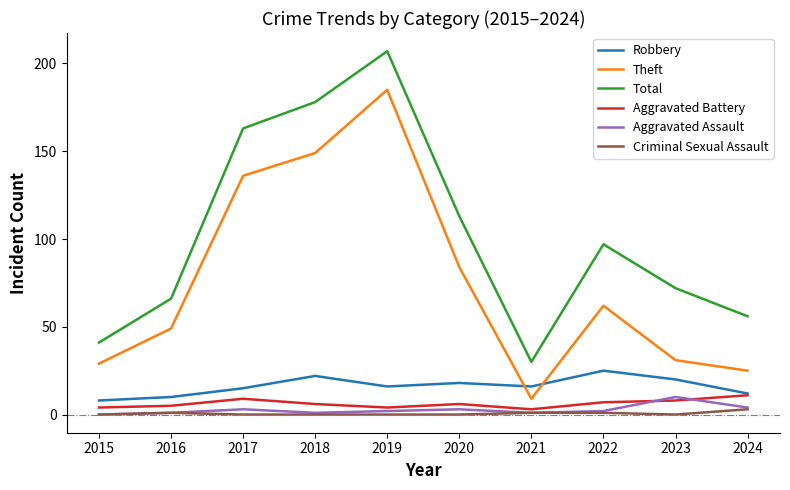

Reading left to right, transcribe all the data shown in this chart.

Robbery: 8	10	15	22	16	18	16	25	20	12
Theft: 29	49	136	149	185	84	9	62	31	25
Total: 41	66	163	178	207	113	30	97	72	56
Aggravated Battery: 4	5	9	6	4	6	3	7	8	11
Aggravated Assault: 0	1	3	1	2	3	1	2	10	4
Criminal Sexual Assault: 0	1	0	0	0	0	1	1	0	3